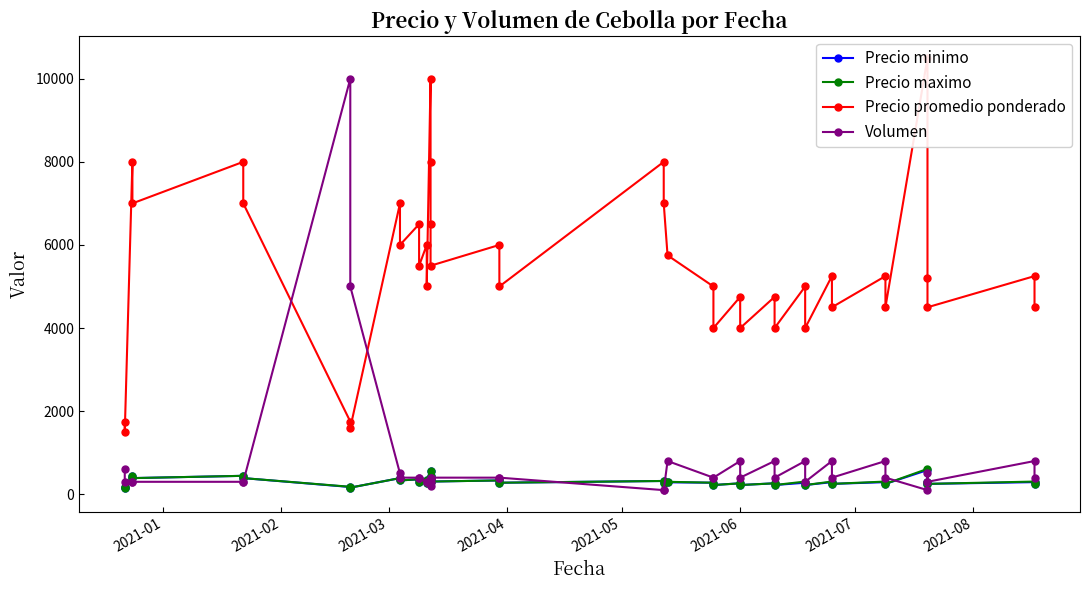

True or false: Precio minimo has more than 0 interior local peaks.

True